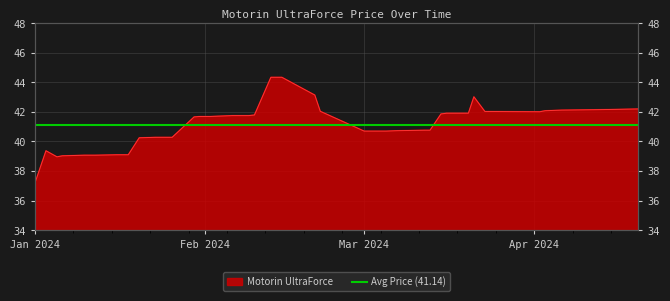

How many data points are less than 41?

18